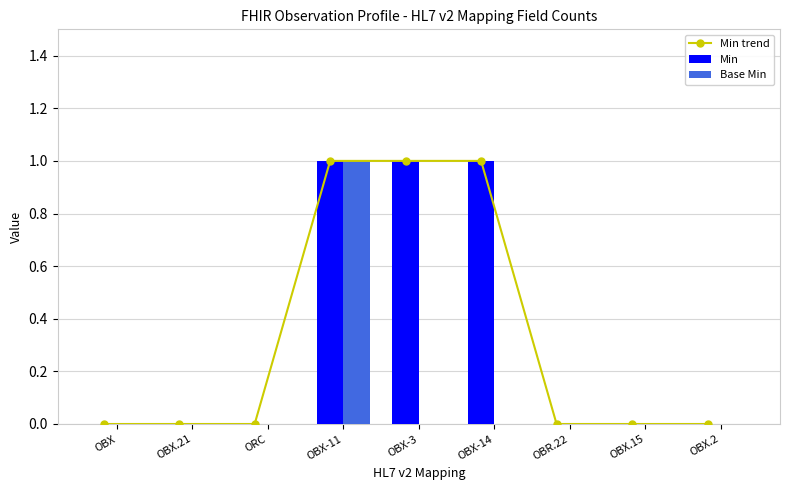

How many categories are shown in the chart?

9